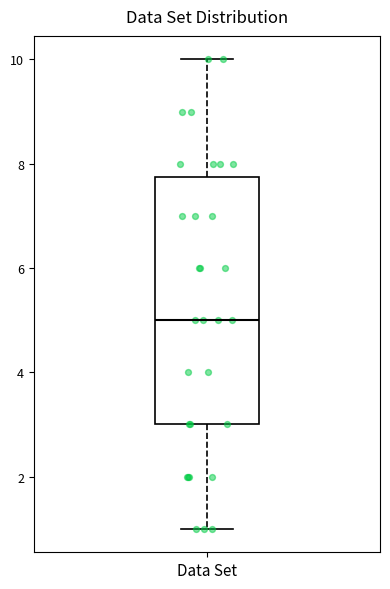

Read this box plot against the y-axis: the position of the median line, the range covered by the box, and the ends of both whiskers. The values are not printed on the chart, so give them approximately, as read against the axis.

median 5.0, box 3.0 to 7.8, whiskers 1.0 to 10.0